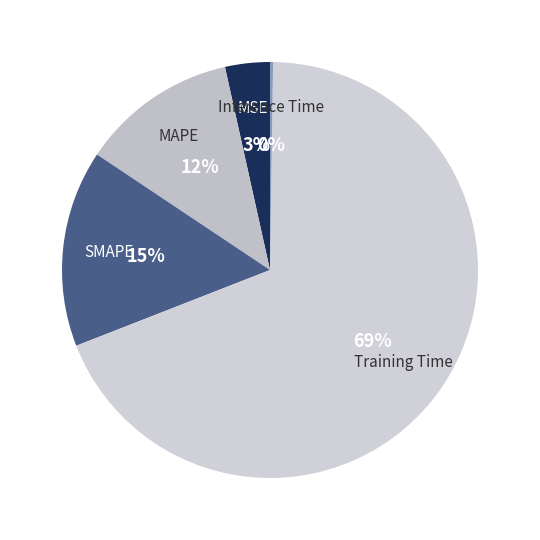

To the nearest percent, what percentage of the pie is MSE?

3%